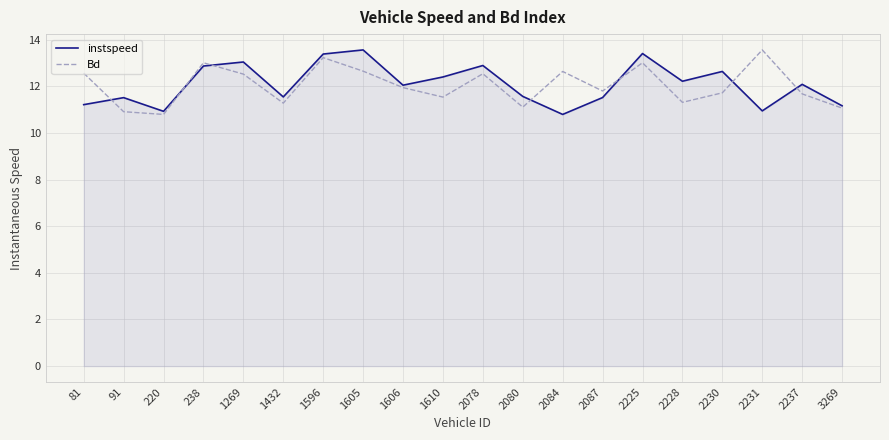

How many lines are shown in the chart?

2